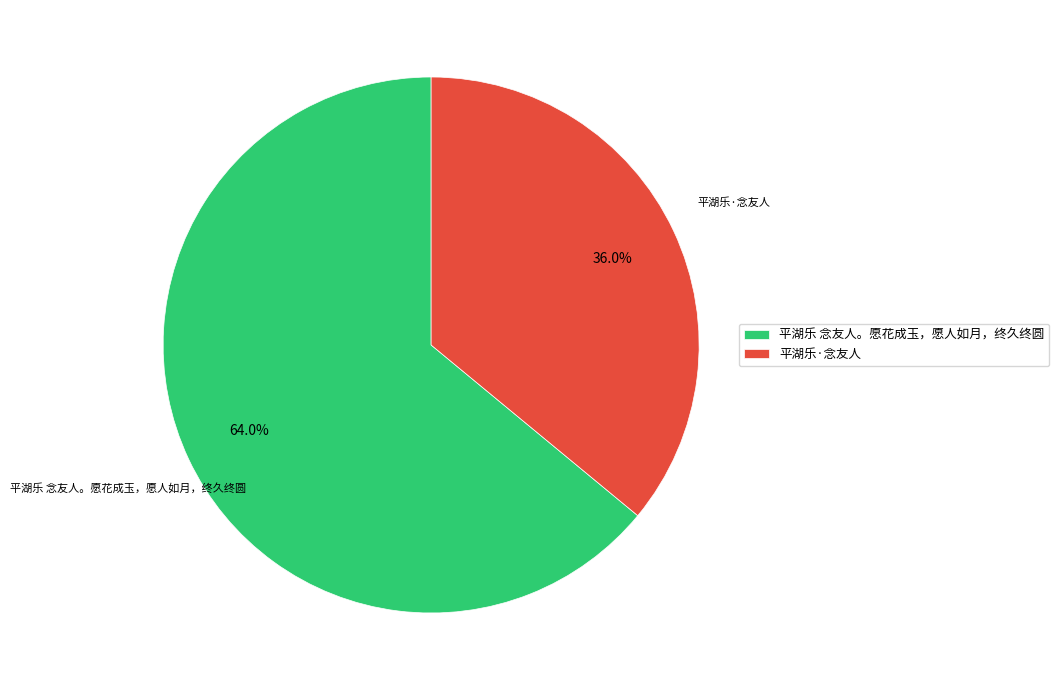

To the nearest percent, what percentage of the pie is 平湖乐 念友人。愿花成玉，愿人如月，终久终圆?

64%